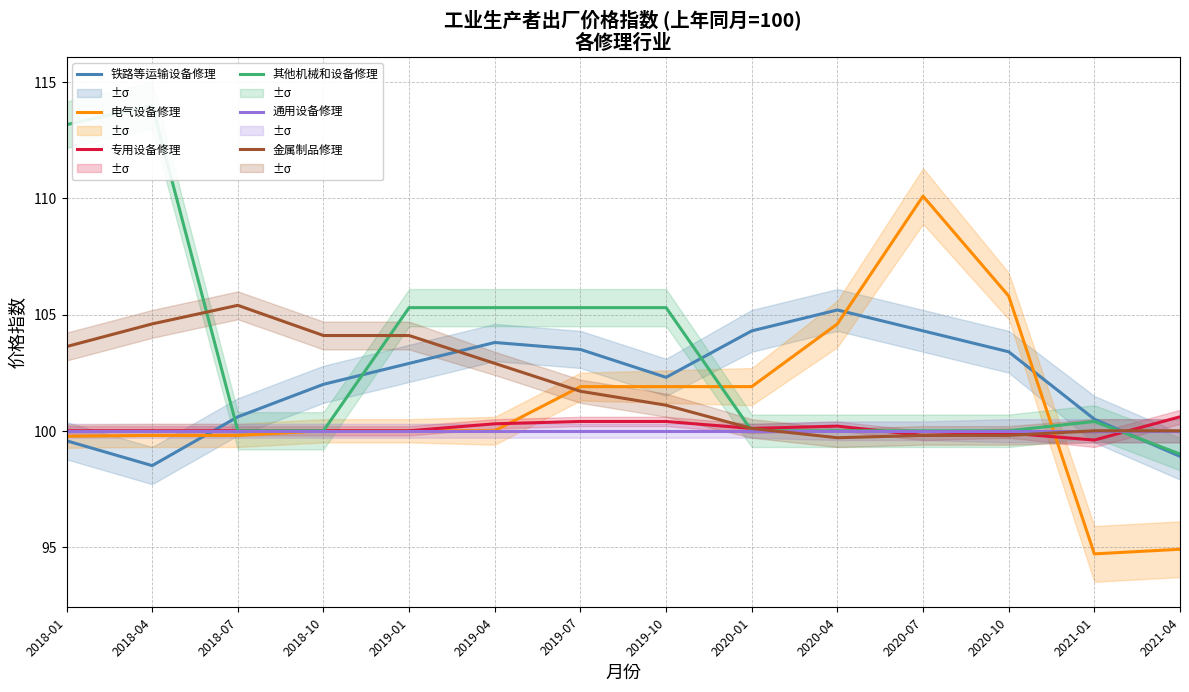

Is it true that 通用设备修理 equals 100.0 at 2018-01?

True